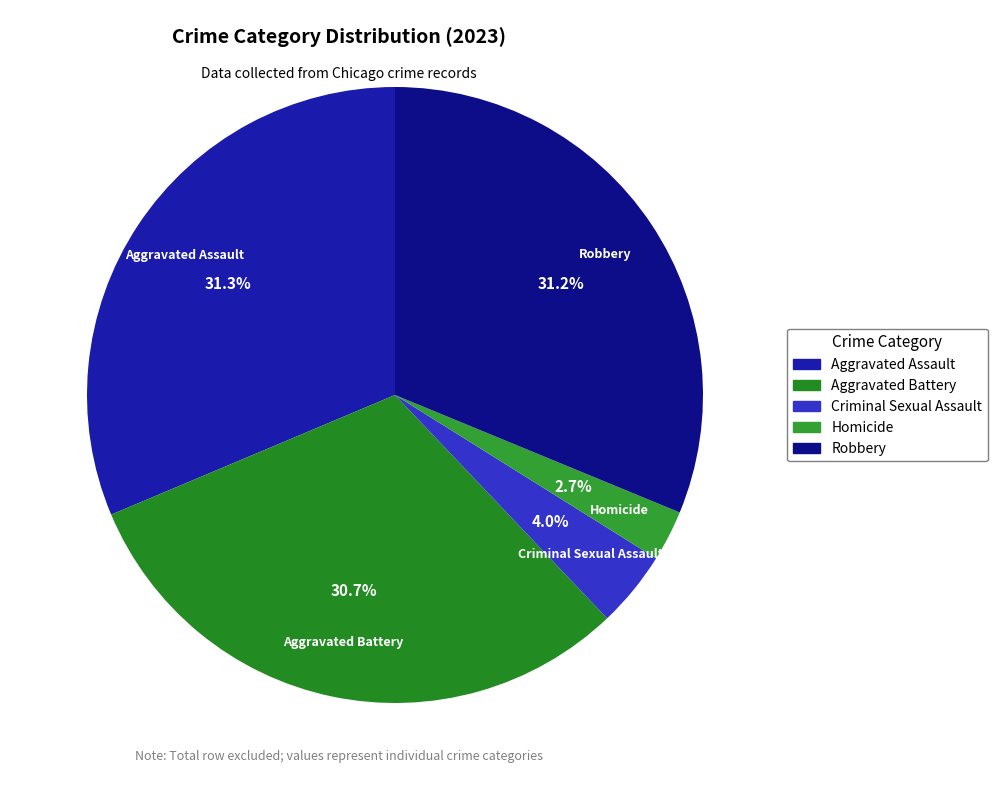

What is the total percentage of Aggravated Battery and Robbery?

62.0%